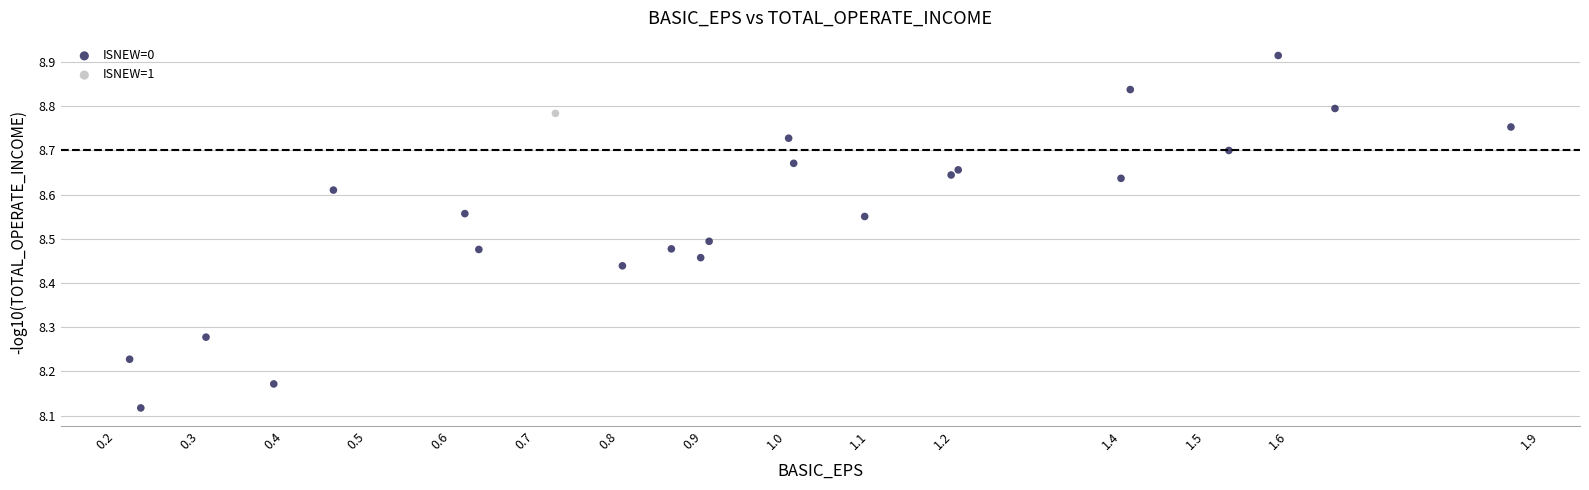

What are all the series names shown in the legend?

ISNEW=0, ISNEW=1